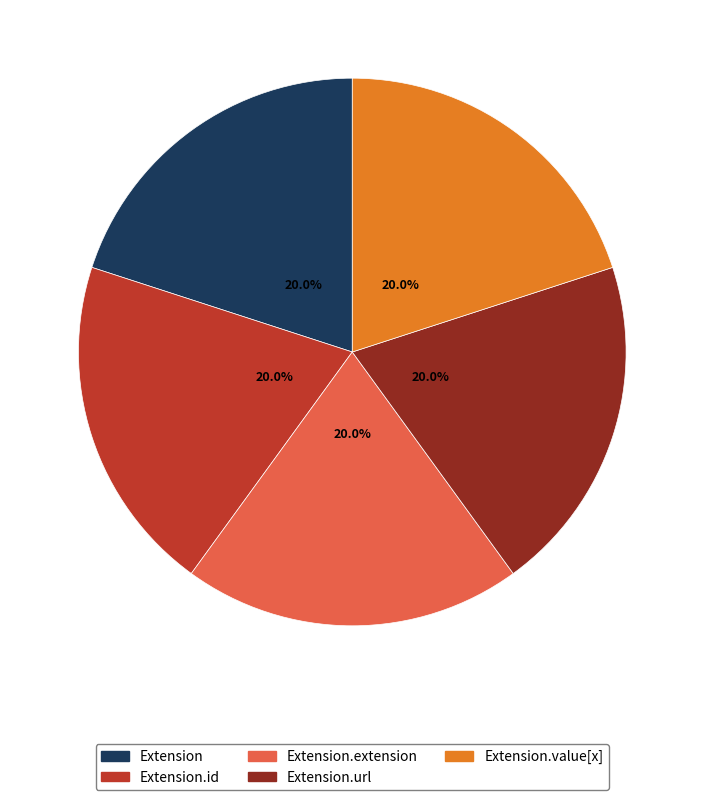

Is there a majority slice in this chart?

No